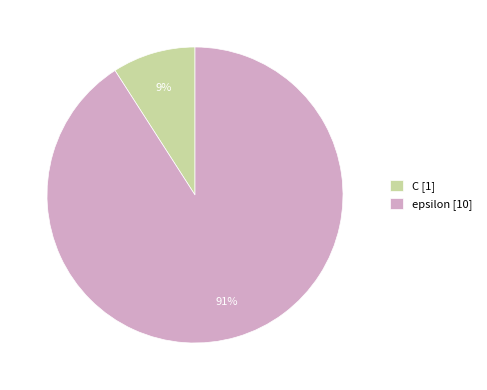

How many segments does this pie chart have?

2